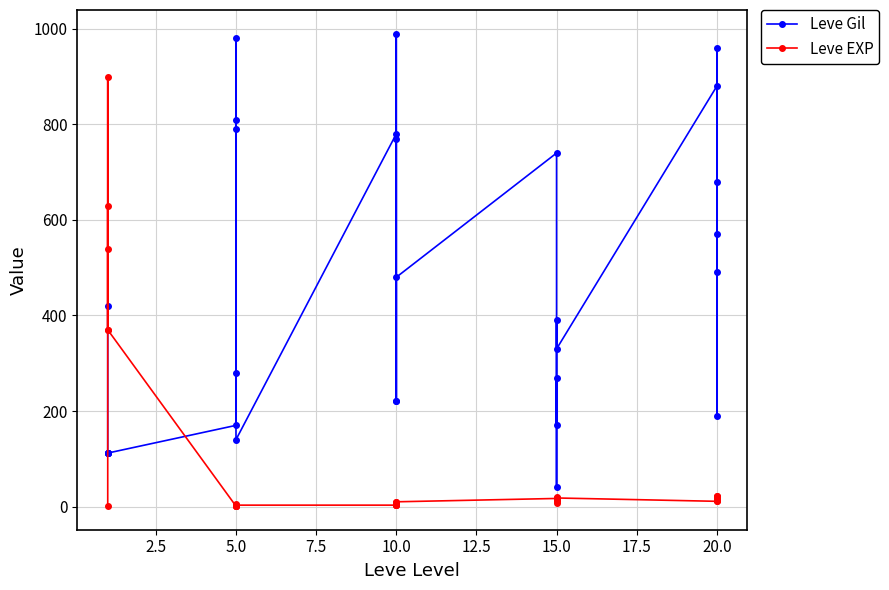

Does the chart display data point markers on the line(s)?

Yes